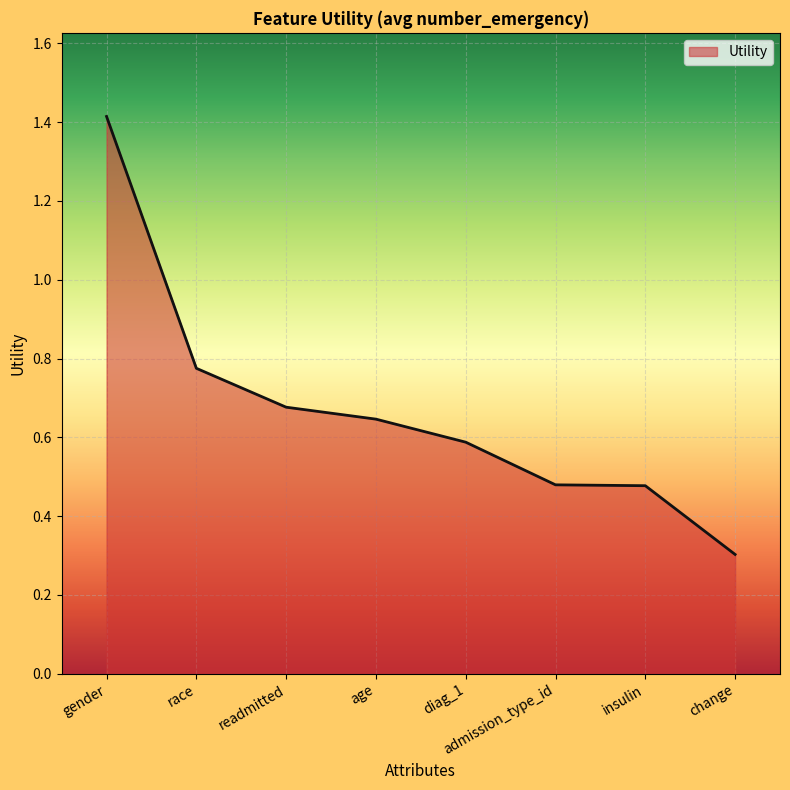

Which has a higher value, insulin or diag_1?

diag_1